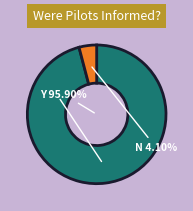

Count the number of slices in the pie.

2